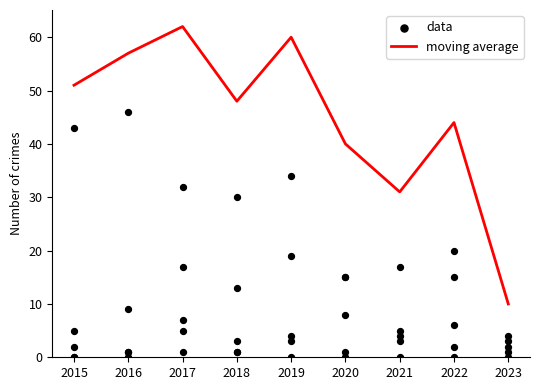

What is the total value across all series at 2017?

79